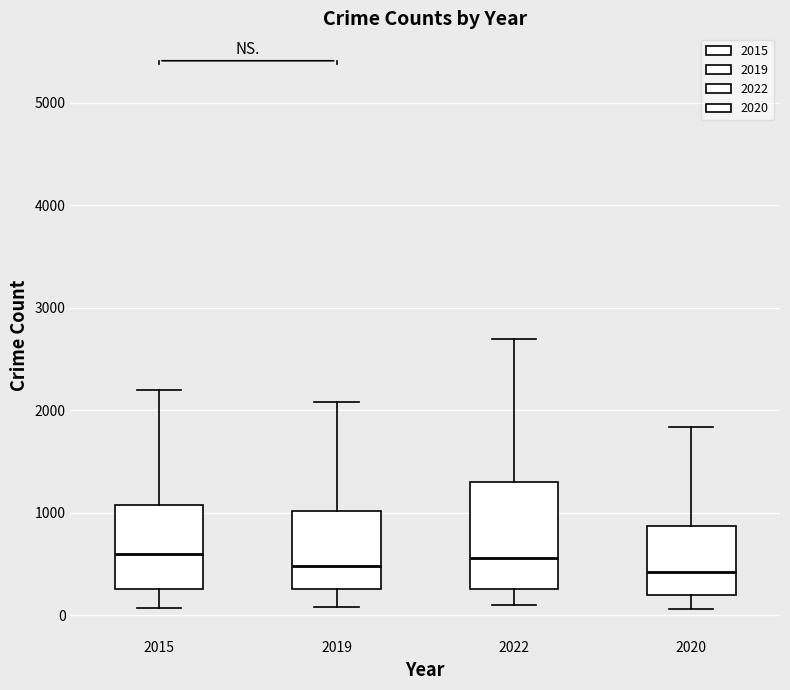

Where does the lower whisker of the box at x = 2022 end on the y-axis? The values are not printed on the chart, so give them approximately, as read against the axis.

100